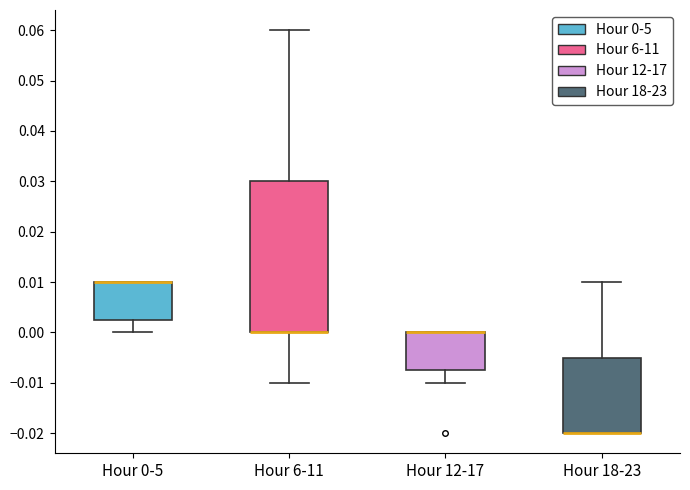

Where is the lower edge of the box for Hour 12-17 on the y-axis? The values are not printed on the chart, so give them approximately, as read against the axis.

-0.007